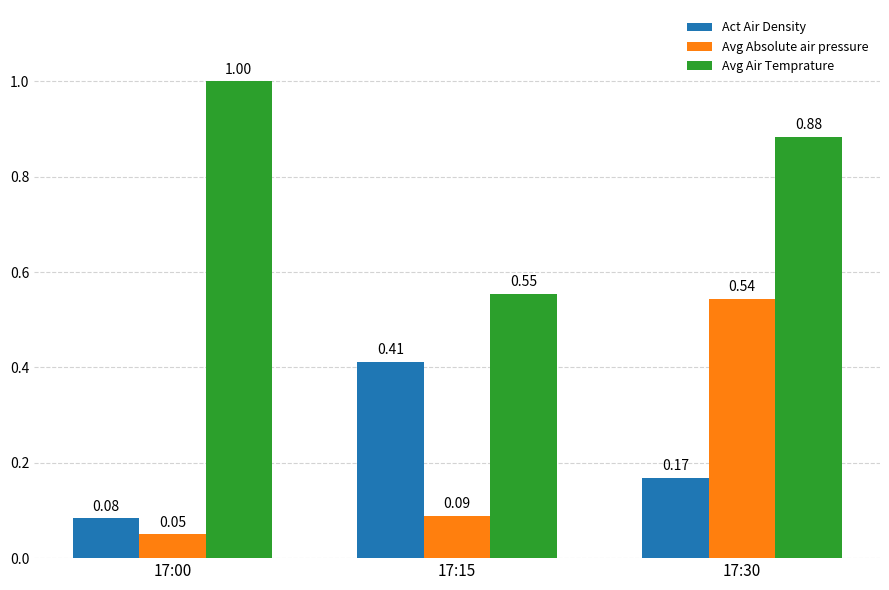

Is the value of Avg Absolute air pressure at 17:15 greater than the value of Avg Air Temprature at 17:00?

No